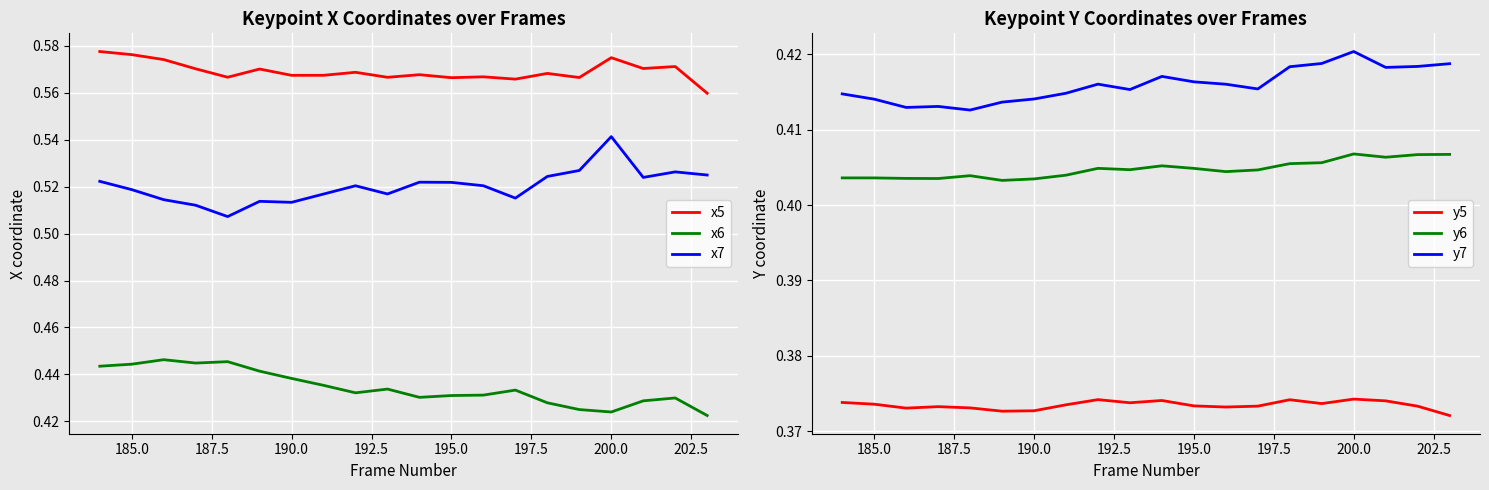

True or false: y5 and y6 intersect in this chart.

False